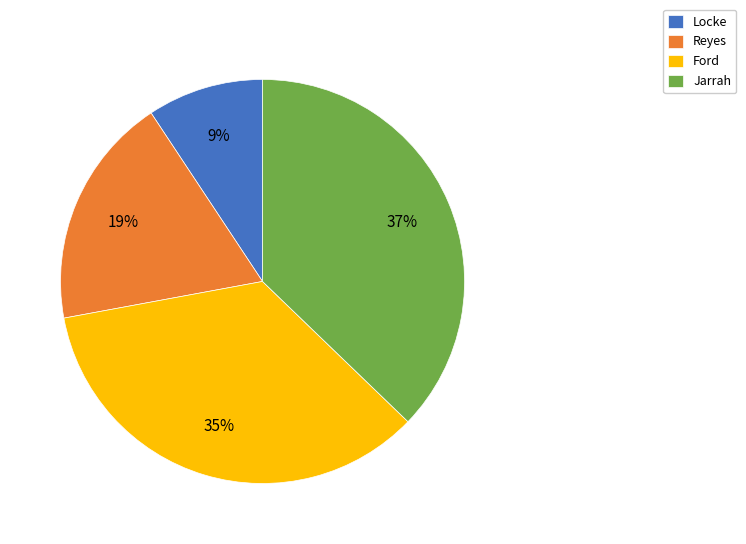

How many slices are in this pie chart?

4